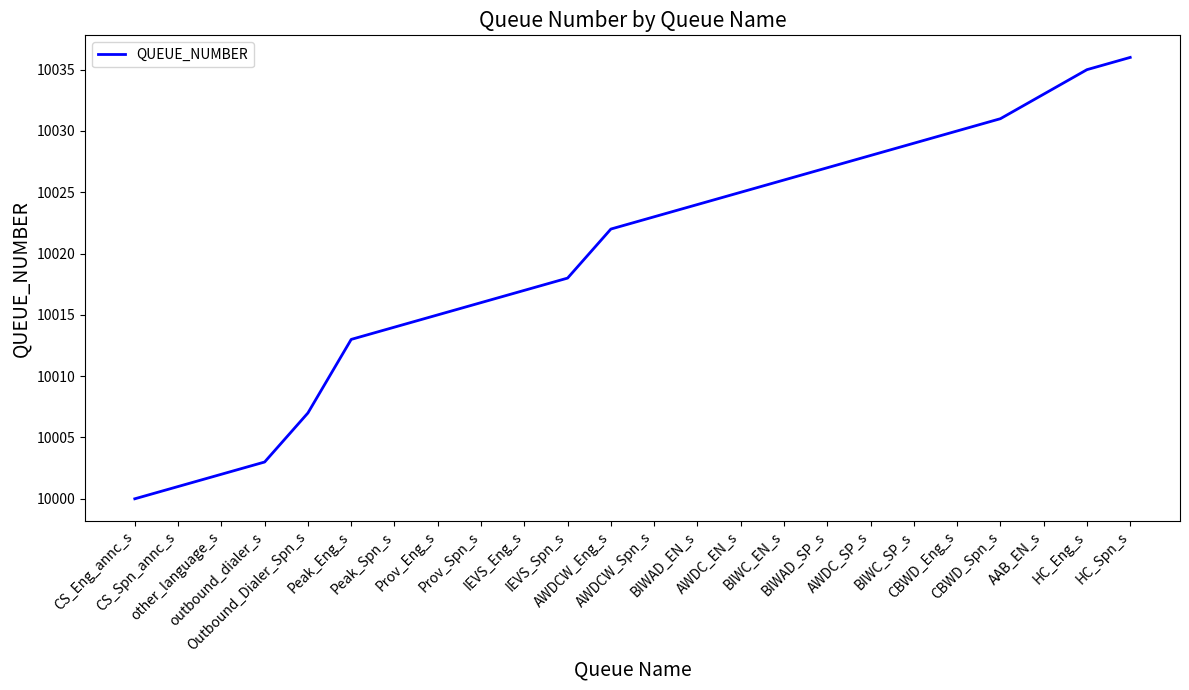

True or false: the data has more than 0 interior local peaks.

False